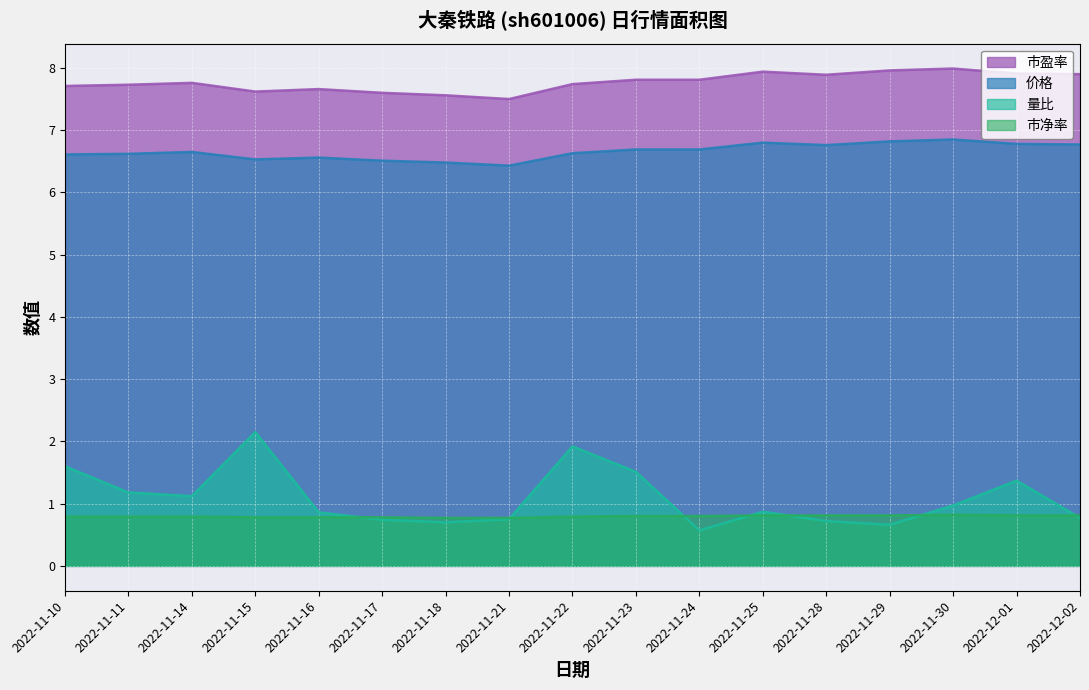

How many lines are shown in the chart?

4